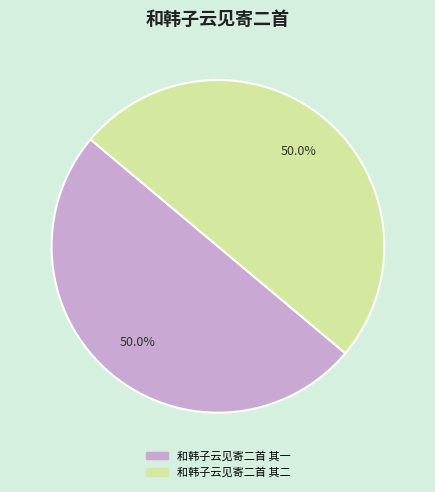

How much of the chart is everything except 和韩子云见寄二首 其二?

50.0%